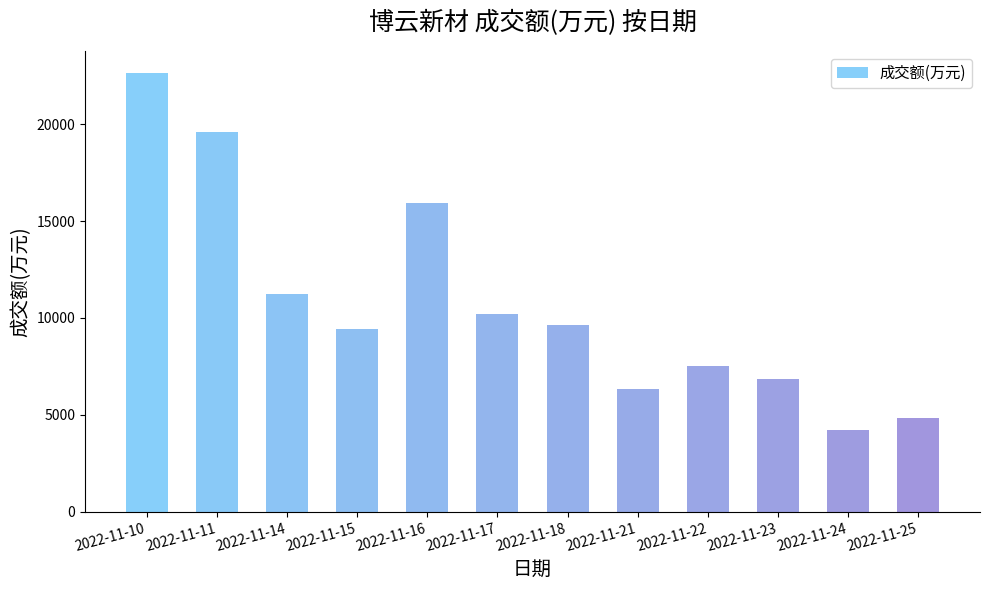

What is the difference between the maximum and minimum values?

18429